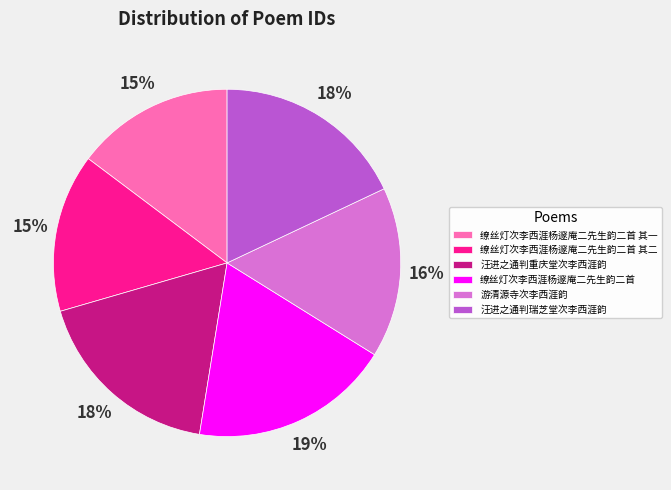

Is it true that 缭丝灯次李西涯杨邃庵二先生韵二首 其二 is 15% of the pie?

True